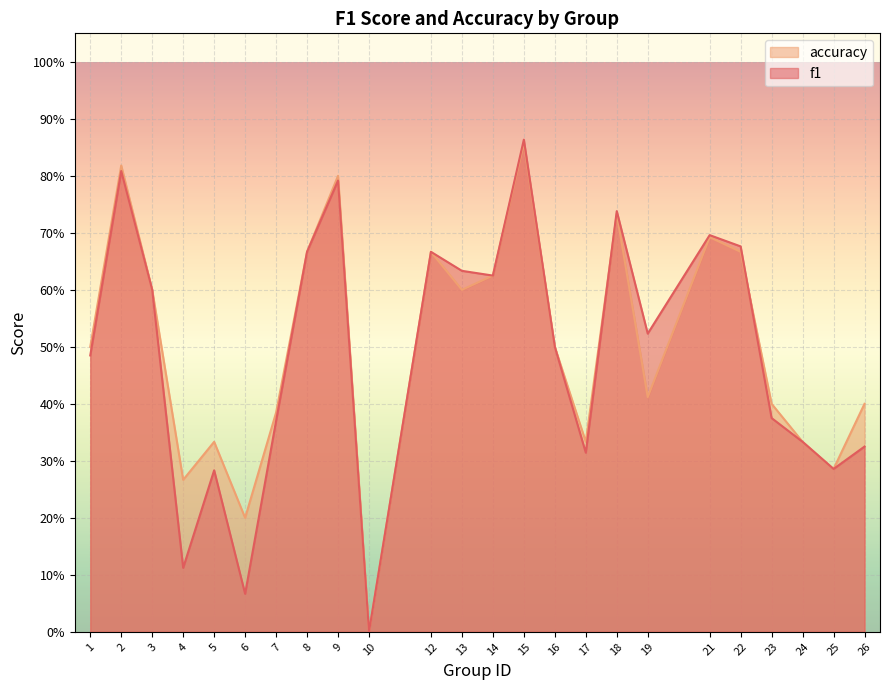

What is the value of the accuracy point at the 16th from the left?

0.3